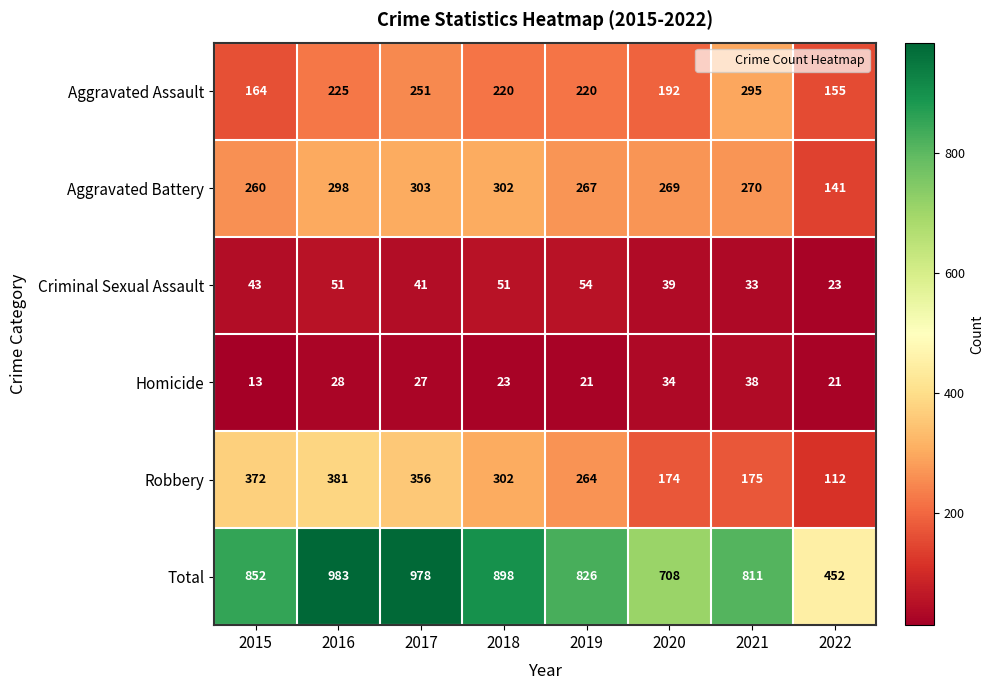

Read the Total value at 2015, to the nearest 10.

850